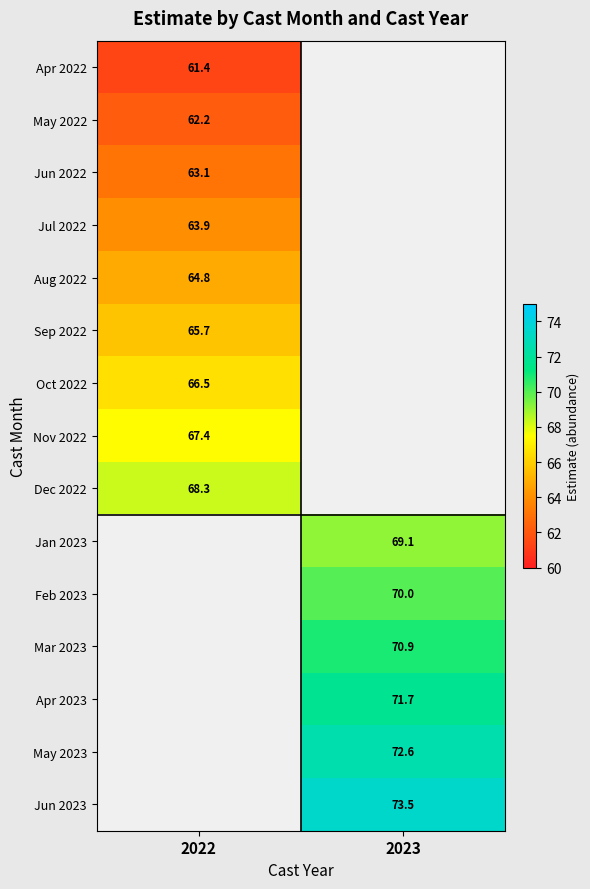

Is the value of Apr 2022 at 2022 greater than the value of Dec 2022 at 2022?

No